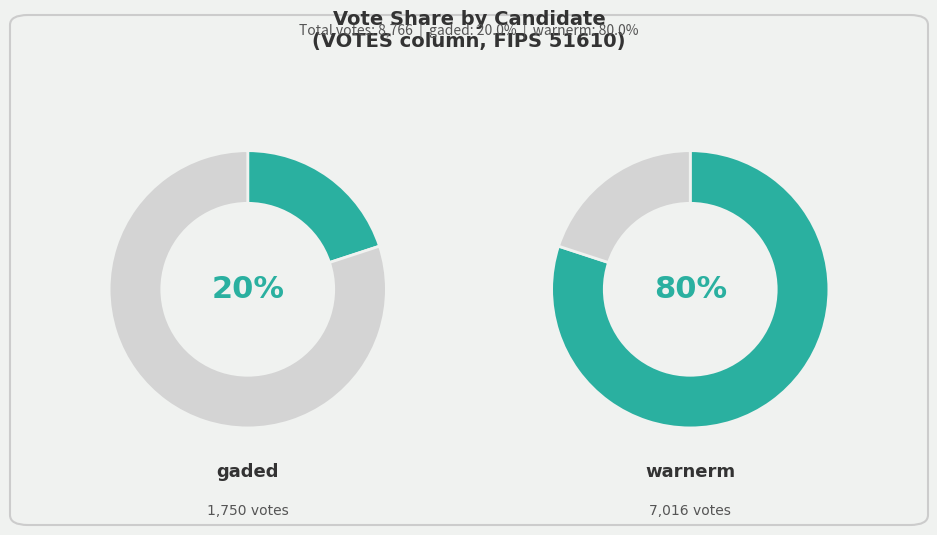

To the nearest percent, what portion does warnerm represent?

80%